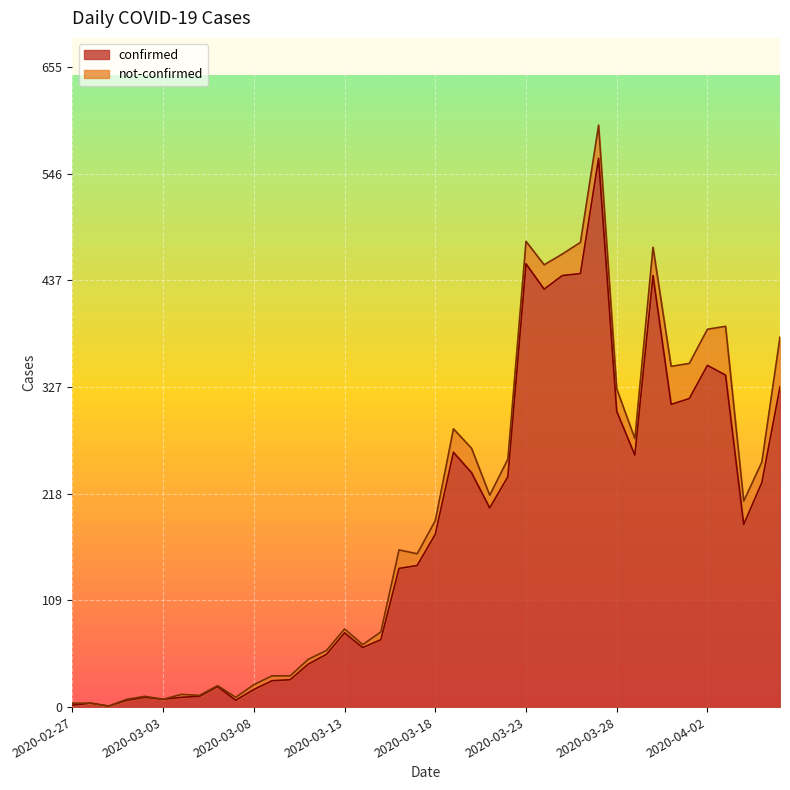

Where does the data first go above 177?

2020-03-19